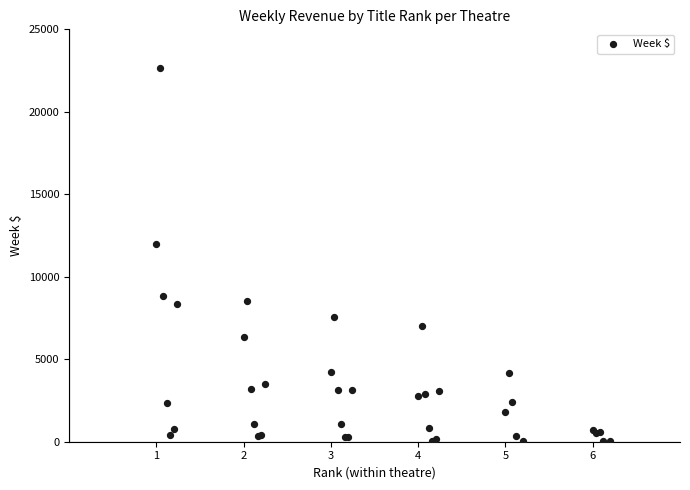

What Y value in the scatter plot is closest to 11325?

11957.8